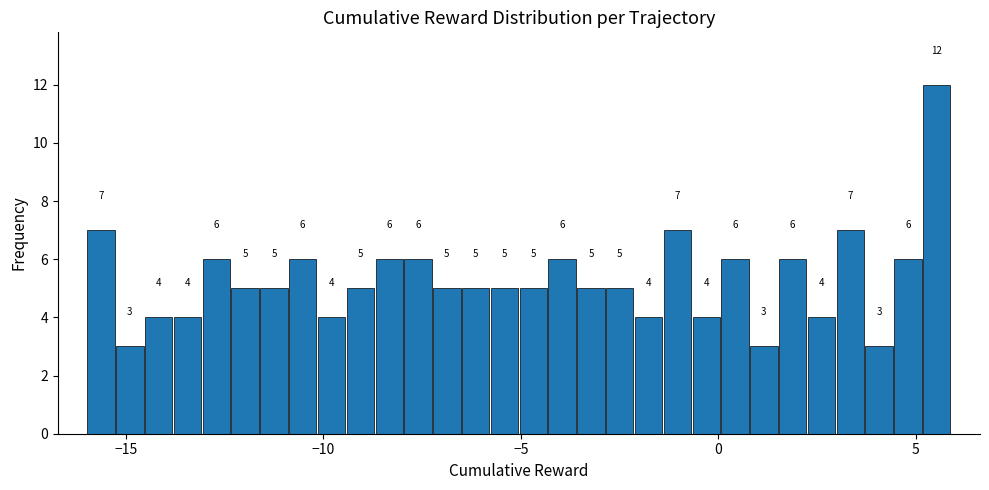

Around what value on the x-axis is the tallest bar? Give the approximate position of its centre, as read against the axis.

5.5